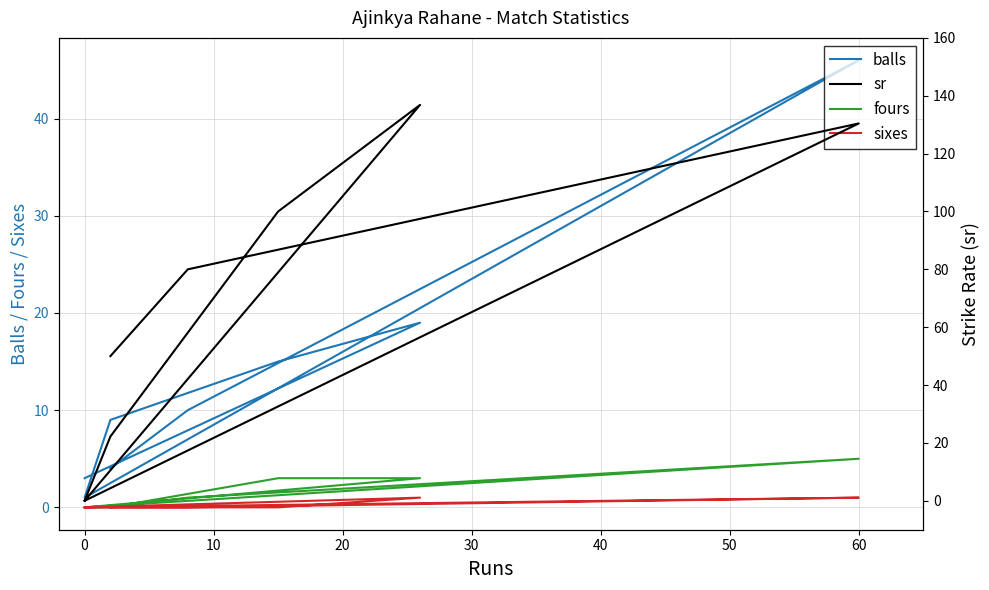

True or false: sixes has a value of 0.0 at 0.

True